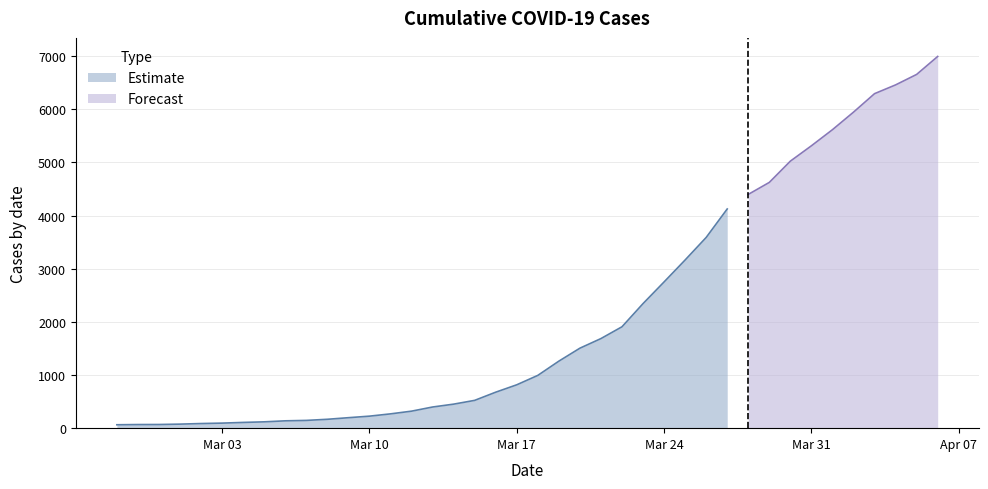

What is the label of the 24th point from the left?

2020-03-21